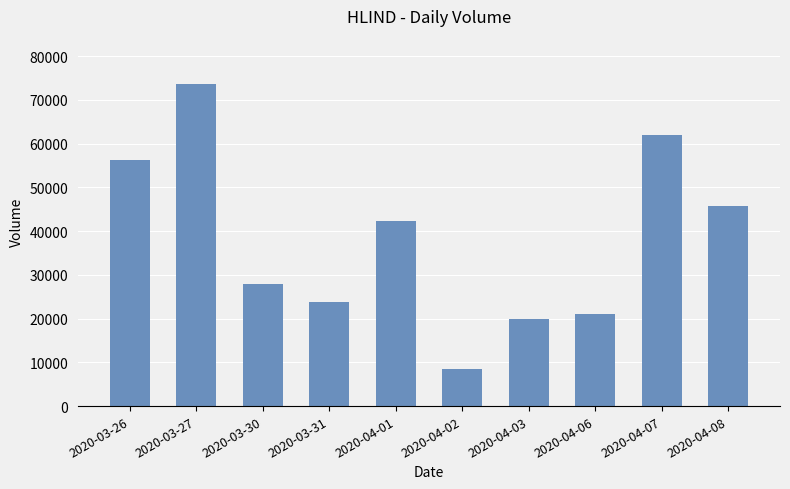

Reading right to left, list all the values displayed in this chart.

2020-04-08=45800	2020-04-07=62000	2020-04-06=21000	2020-04-03=19900	2020-04-02=8400	2020-04-01=42300	2020-03-31=23700	2020-03-30=28000	2020-03-27=73600	2020-03-26=56200